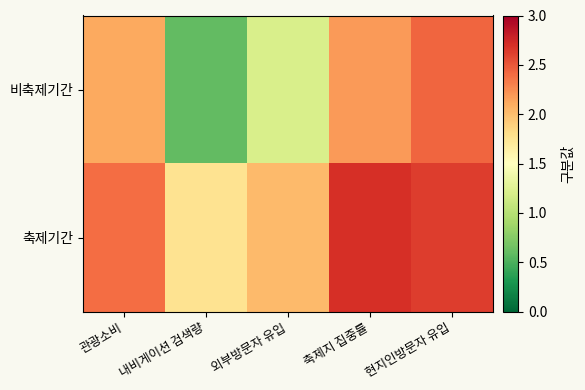

What is the maximum value shown in the chart?

2.7